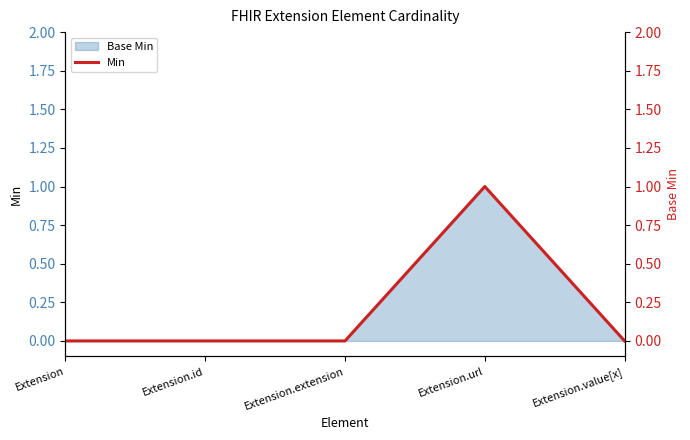

What is the sum of all values?

1